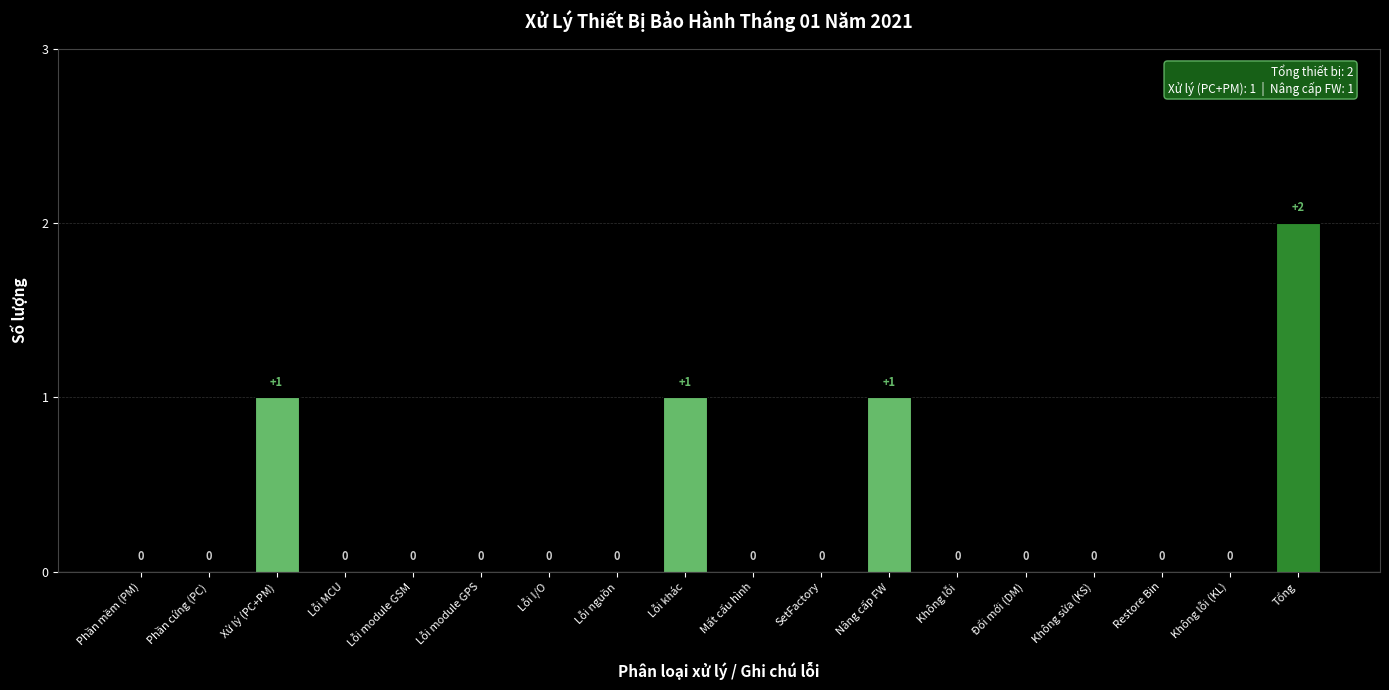

Reading right to left, transcribe all the data shown in this chart.

2	0	0	0	0	0	1	0	0	1	0	0	0	0	0	1	0	0